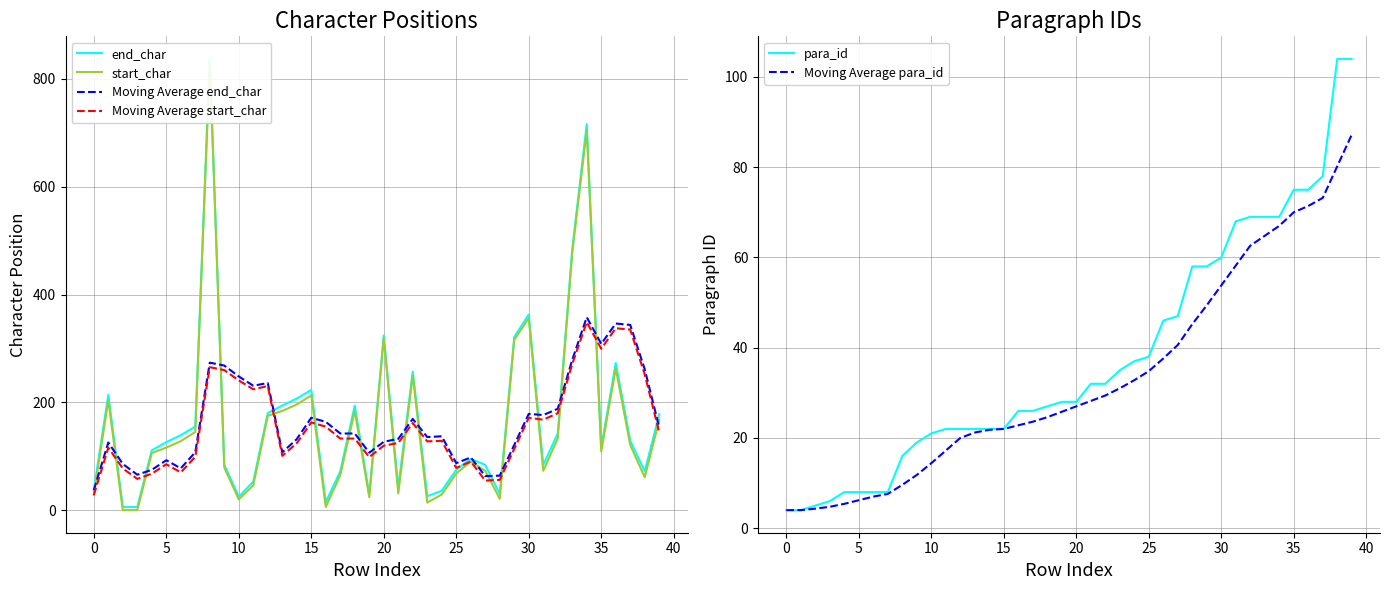

The Moving Average start_char series shows 119.6 at 20. True or false?

True